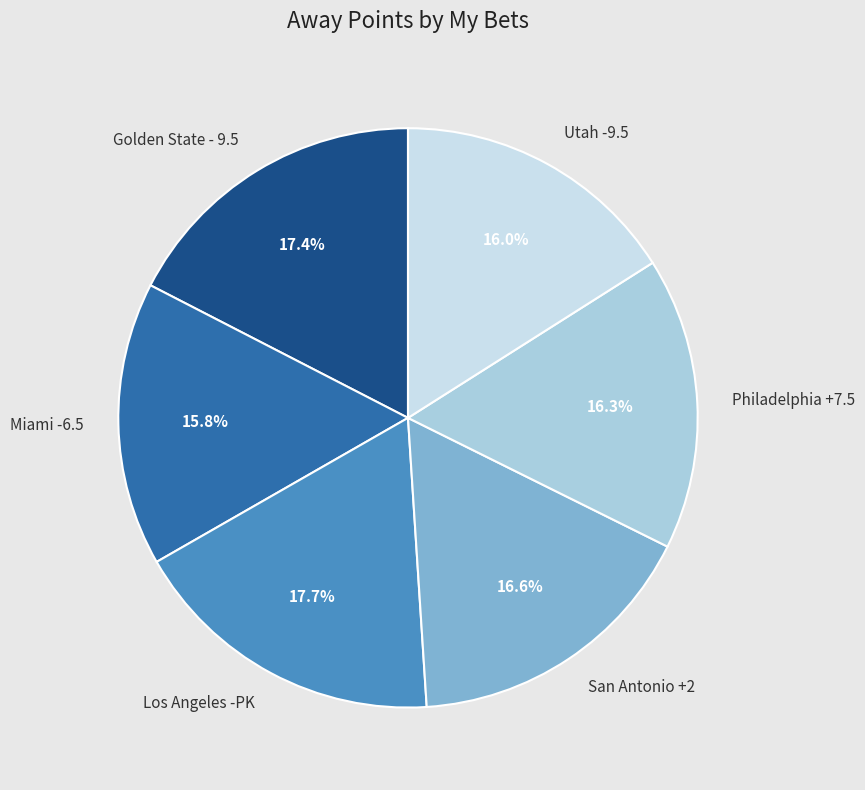

Between Utah -9.5 and Golden State - 9.5, which is larger?

Golden State - 9.5